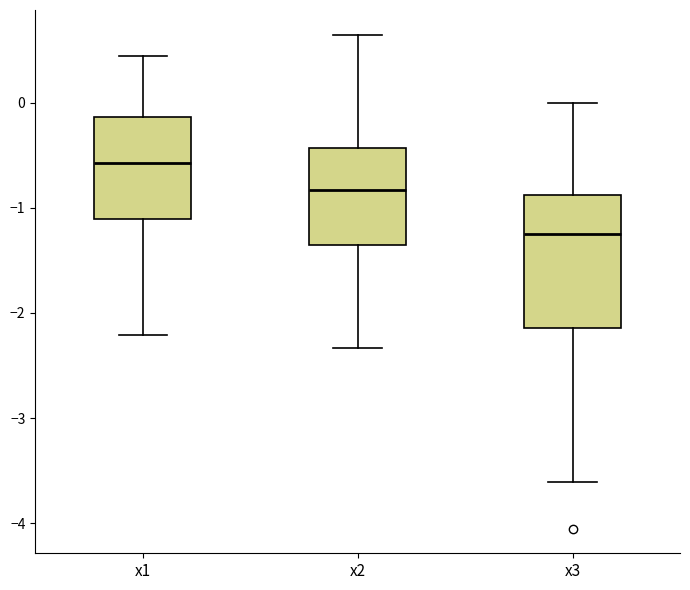

Reading left to right, read every box against the y-axis: the position of its median line, the range the box covers, and the ends of its whiskers. The values are not printed on the chart, so give them approximately, as read against the axis.

x1: median -0.6, box -1.1 to -0.1, whiskers -2.2 to 0.4
x2: median -0.8, box -1.4 to -0.4, whiskers -2.3 to 0.6
x3: median -1.2, box -2.1 to -0.9, whiskers -3.6 to 0.0